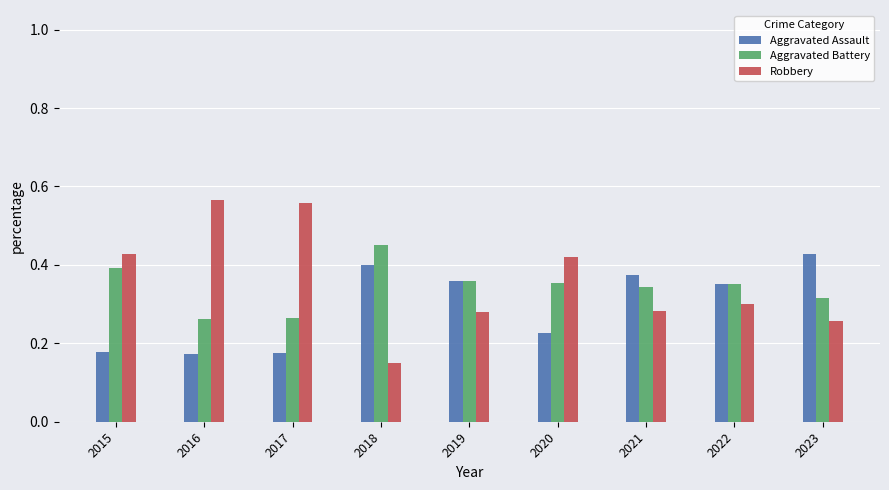

What is the sum of all Aggravated Assault values?

2.7